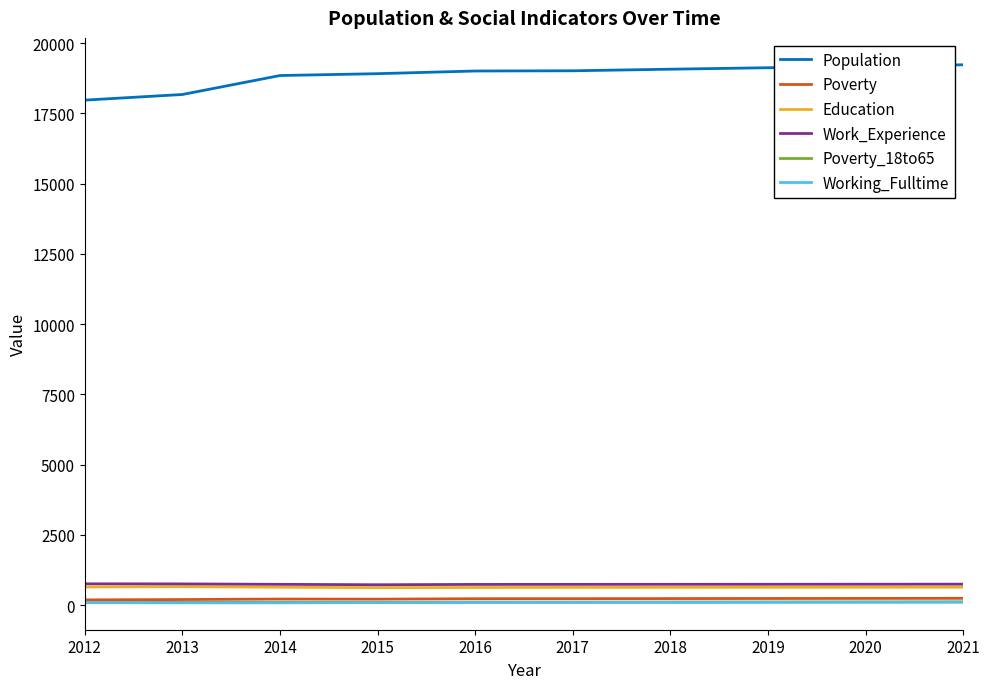

What is the maximum value shown in the chart?

19228